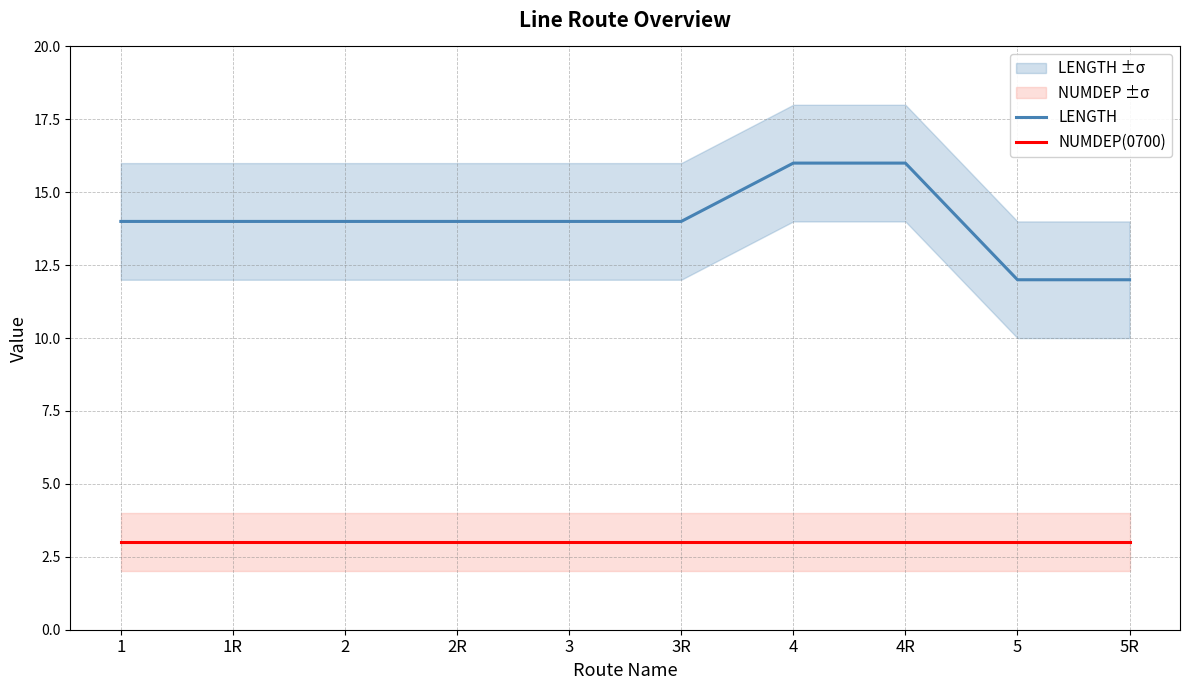

What is the label of the 7th point from the right?

2R